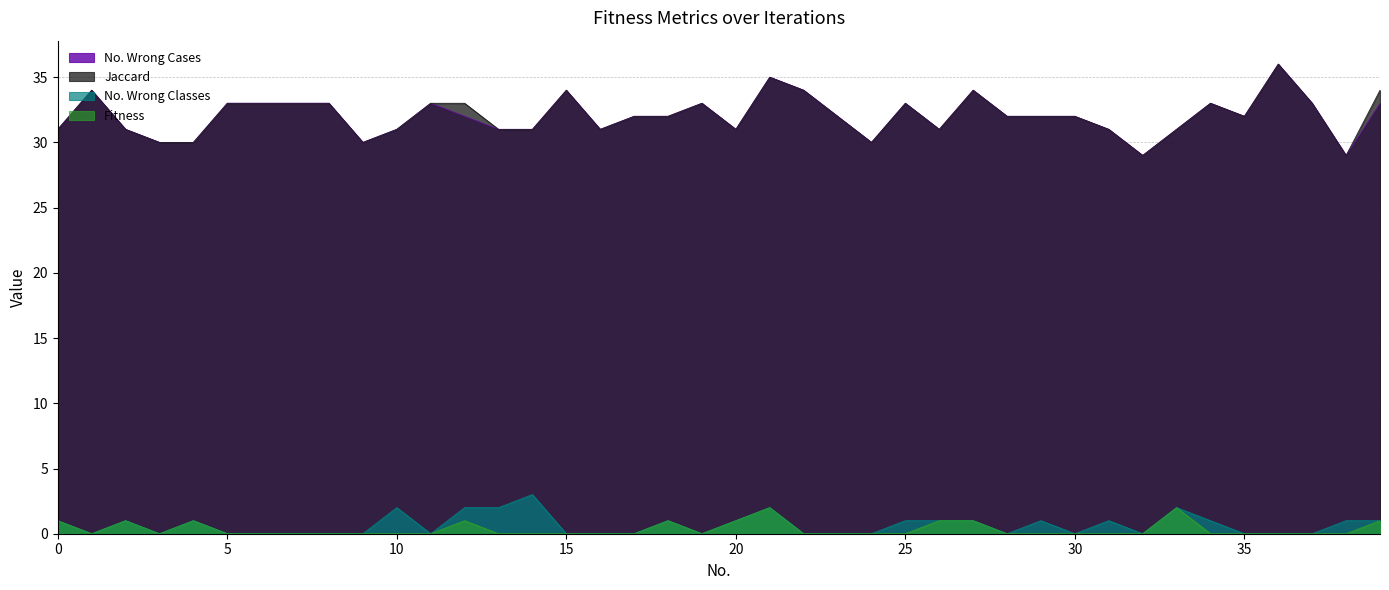

The Jaccard series shows 50 at 19. True or false?

False